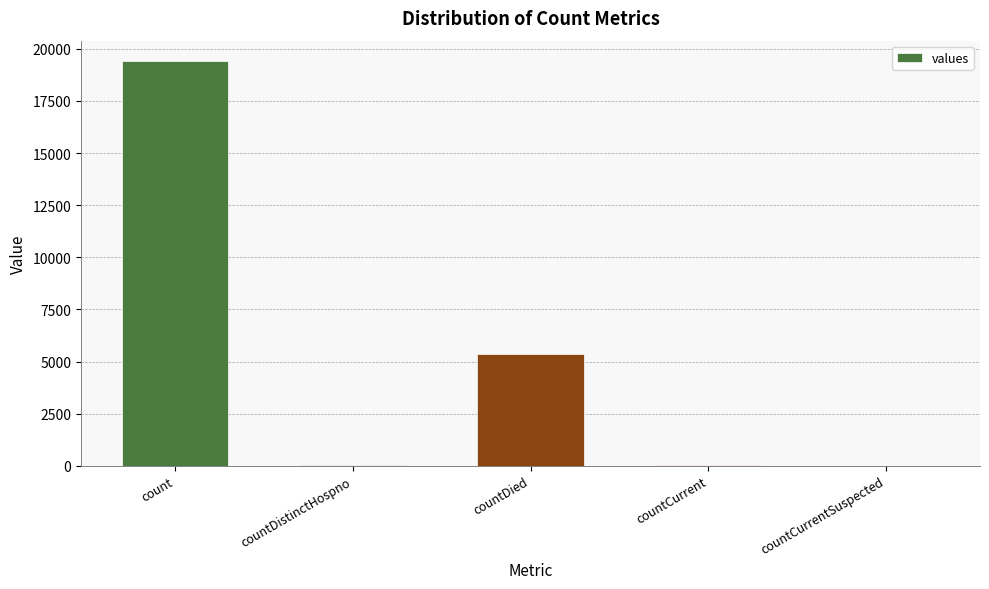

Is it true that the value at countDied is 5357?

True